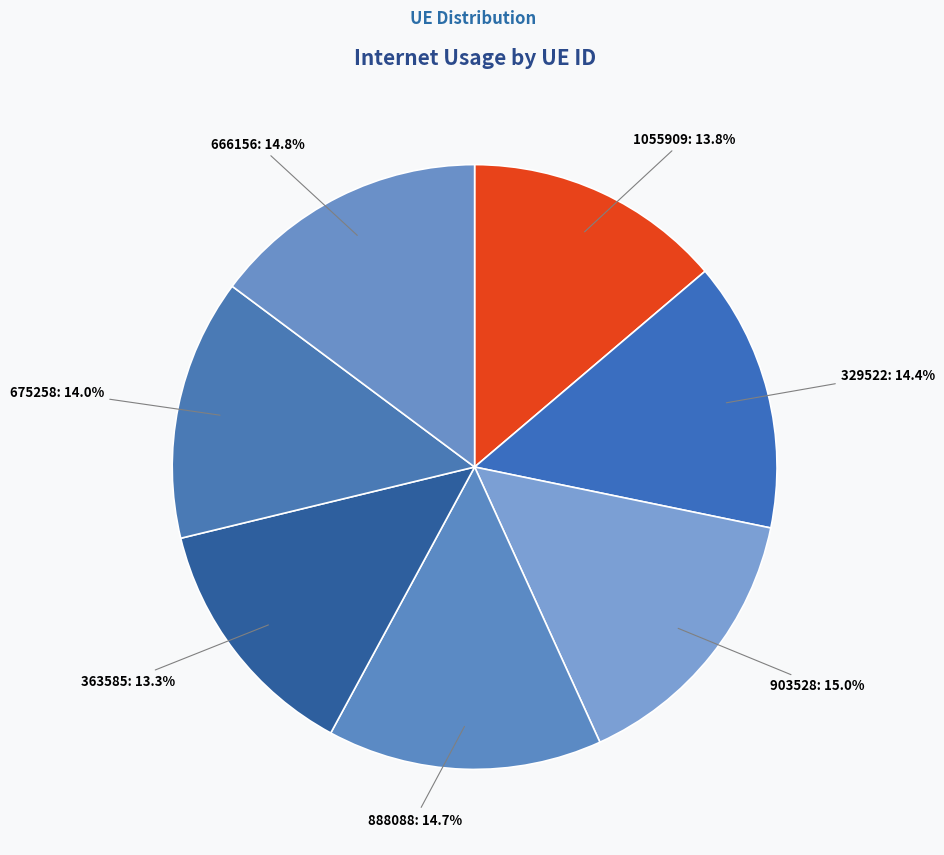

Does any single category account for the majority?

No